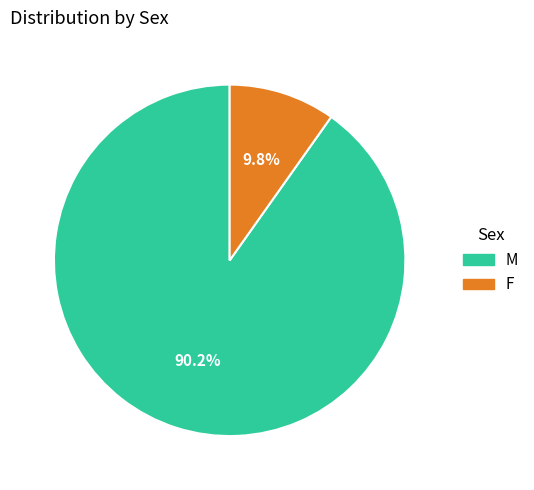

To the nearest percent, what percentage of the pie is F?

10%